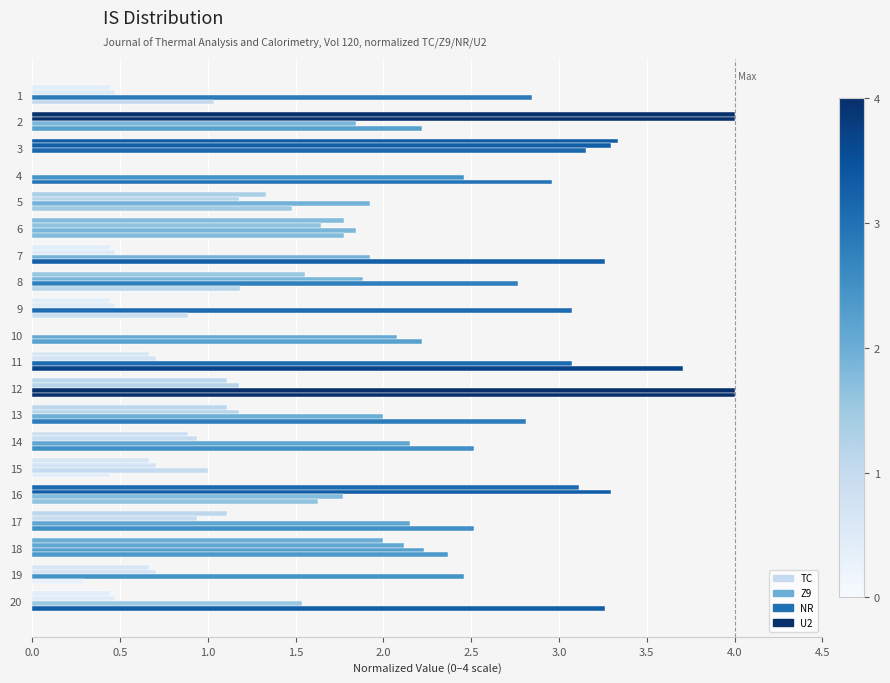

How many distinct data groups are displayed?

4